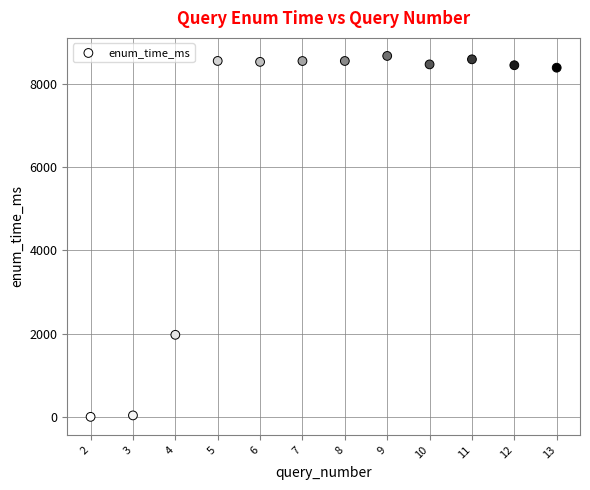

What Y value in the scatter plot is closest to 4334?

1973